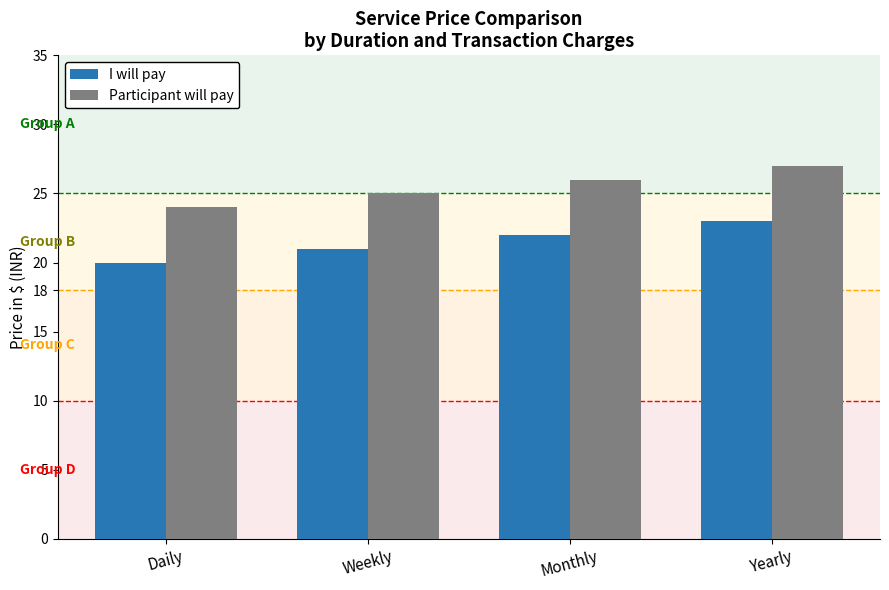

The I will pay series shows 20 at Daily. True or false?

True